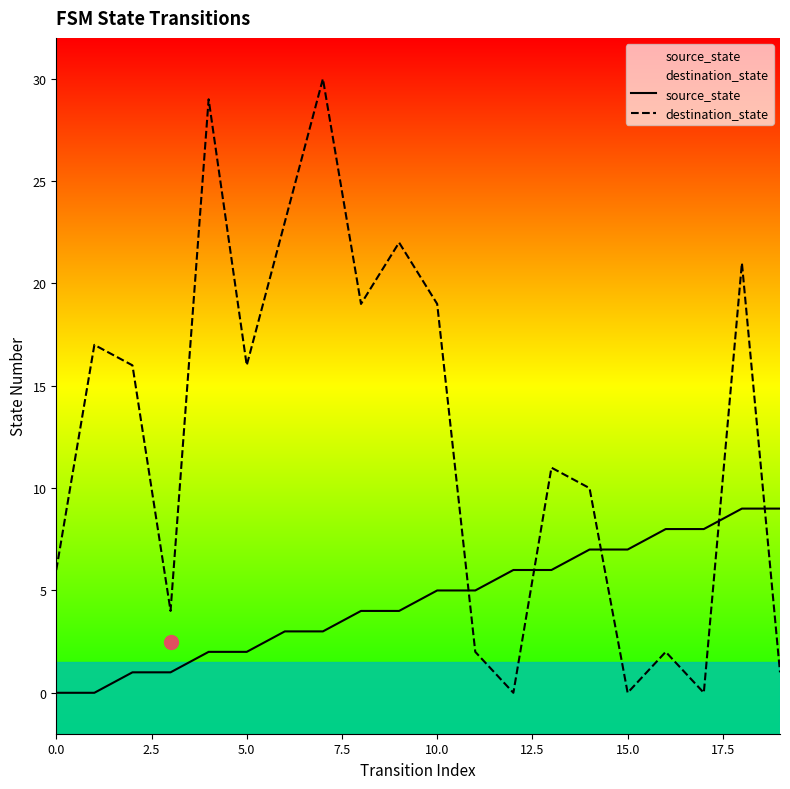

Which series reaches the maximum Y coordinate?

destination_state